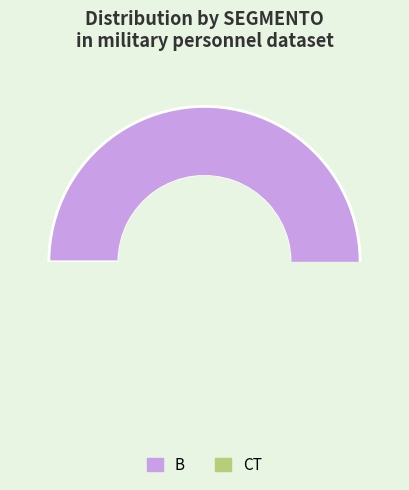

Rank the categories by value from highest to lowest.

B, CT